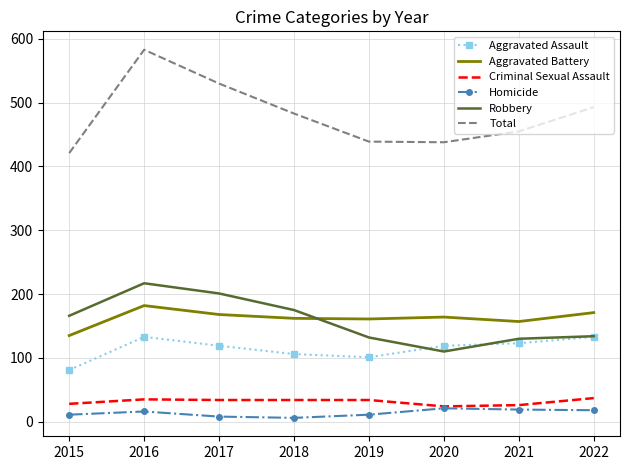

What are all the series names shown in the legend?

Aggravated Assault, Aggravated Battery, Criminal Sexual Assault, Homicide, Robbery, Total